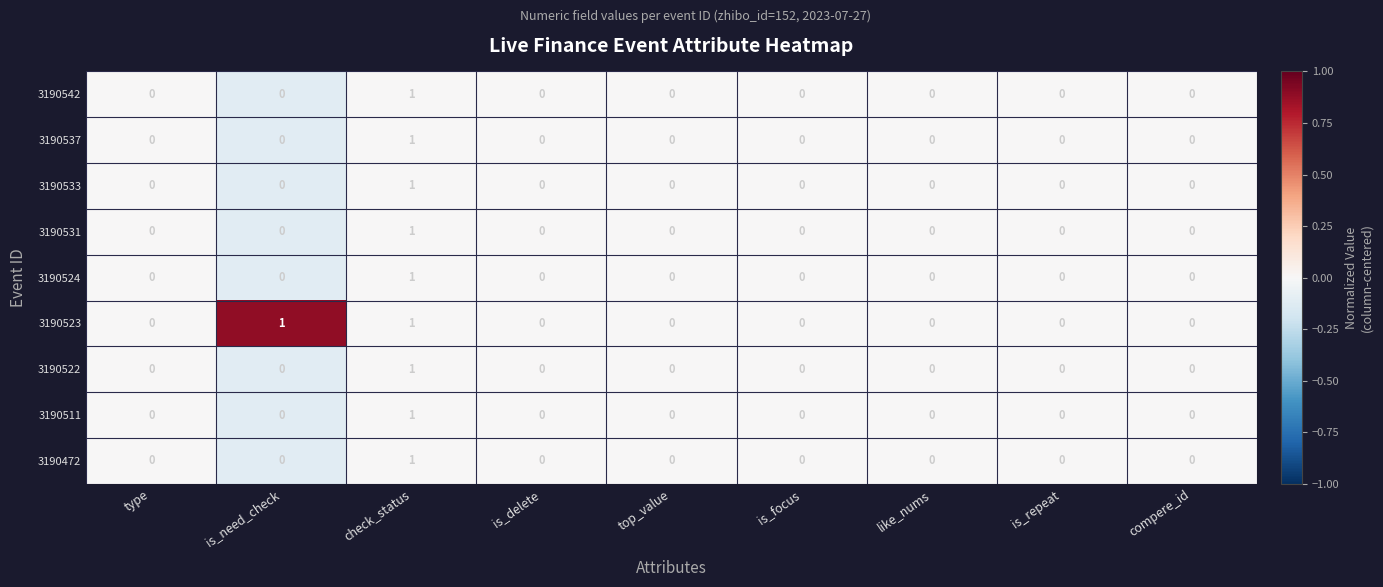

At which category is the sum across all series the highest?

check_status